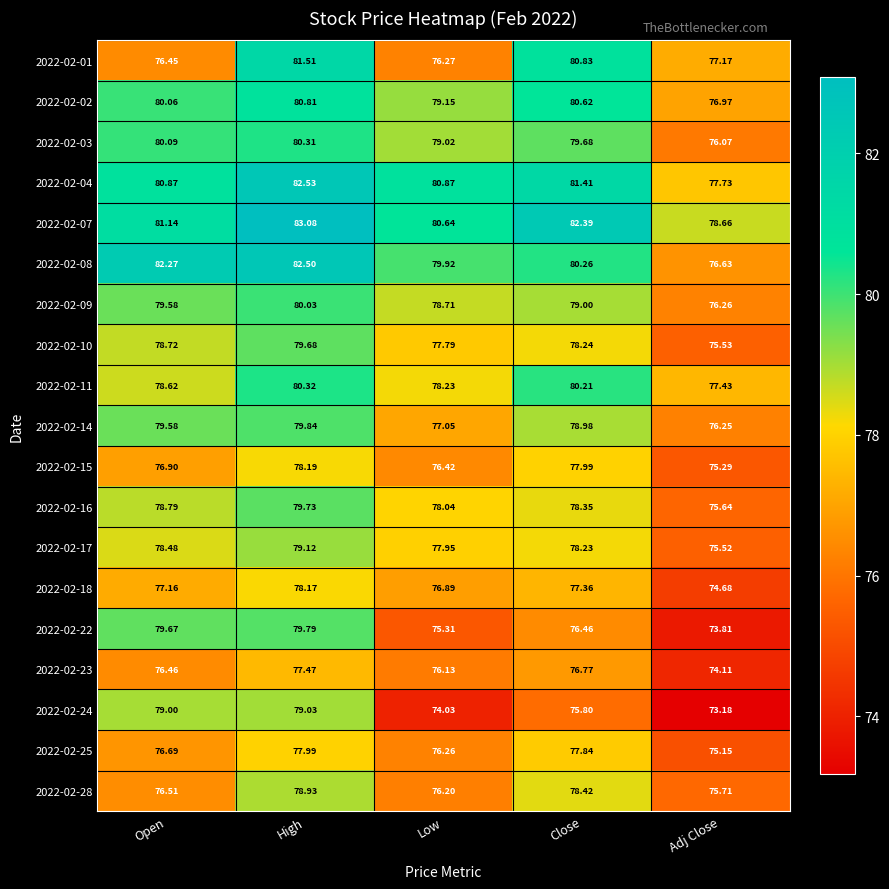

List the labels in order of 2022-02-09 value, largest first.

High, Open, Close, Low, Adj Close